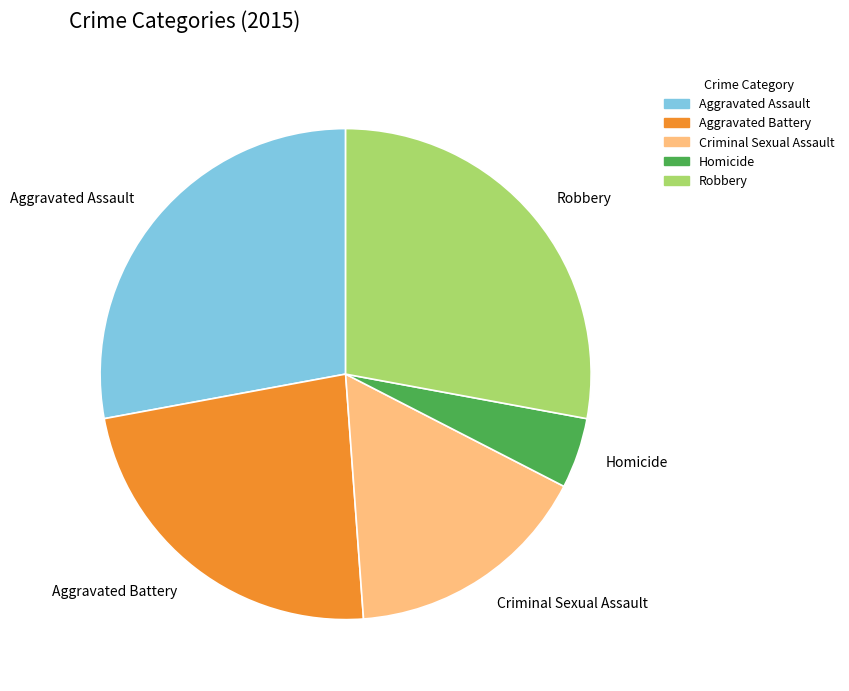

Approximately how many times larger is the value at Homicide compared to Criminal Sexual Assault?

0.3